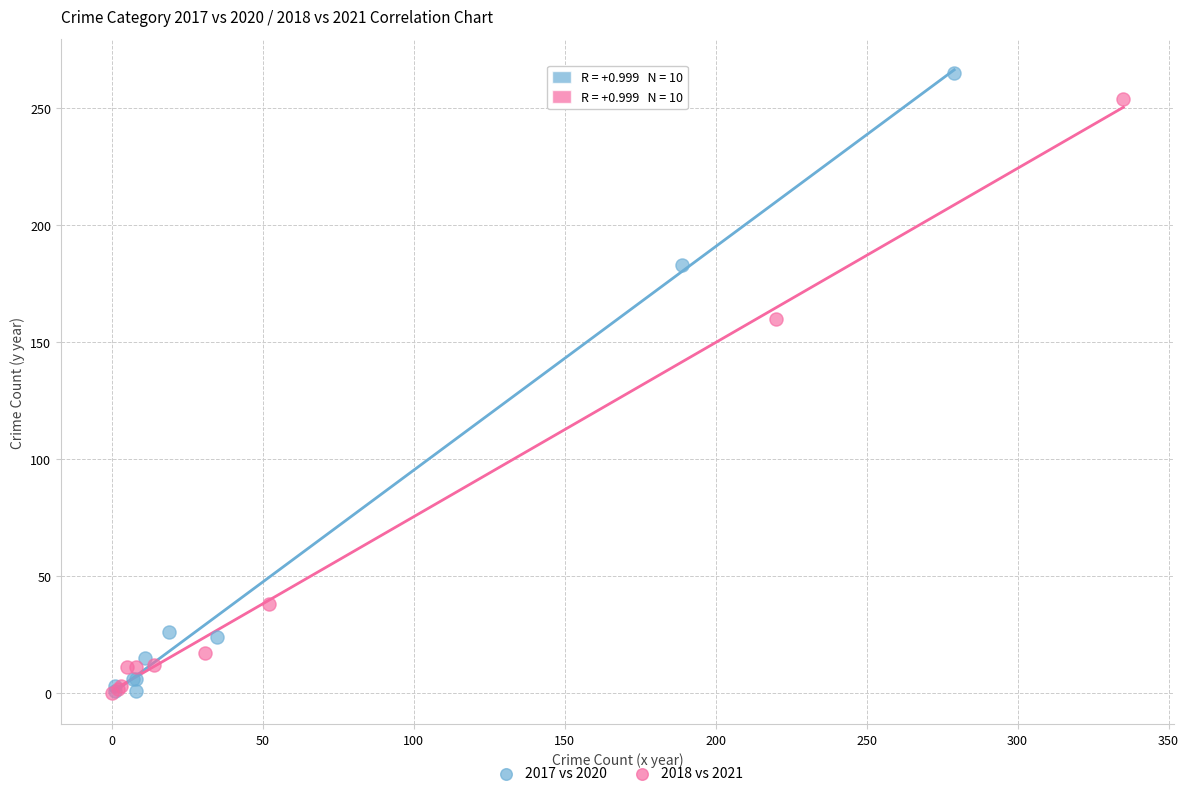

Which series has the largest Y range (max minus min)?

2017 vs 2020